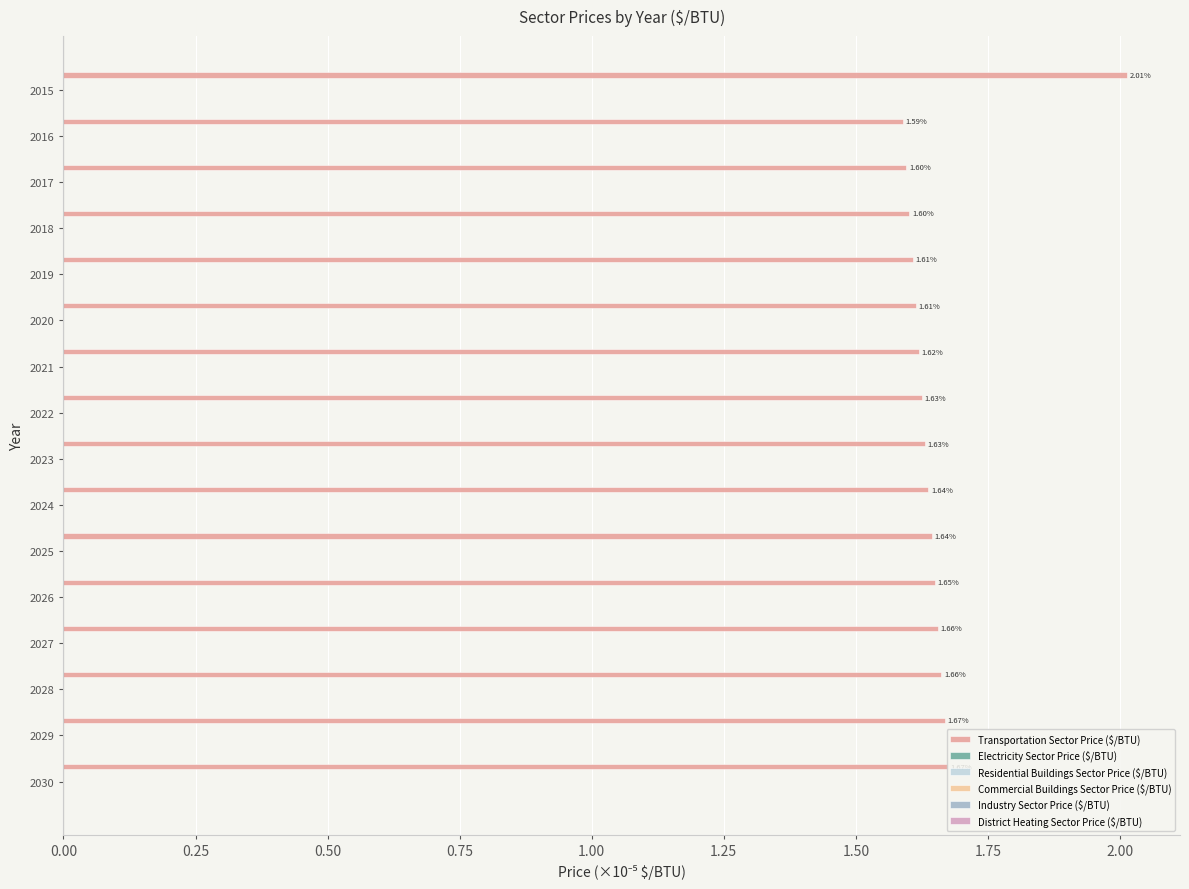

What is the sum of all values?

26.5